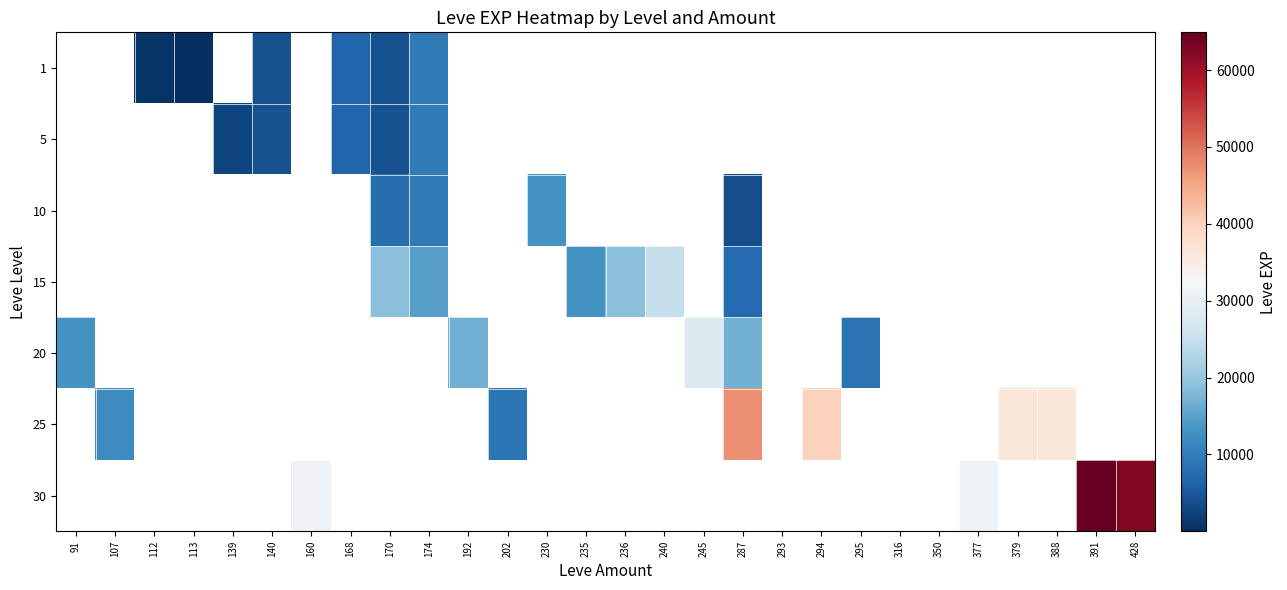

What is the smallest value displayed?

1.0